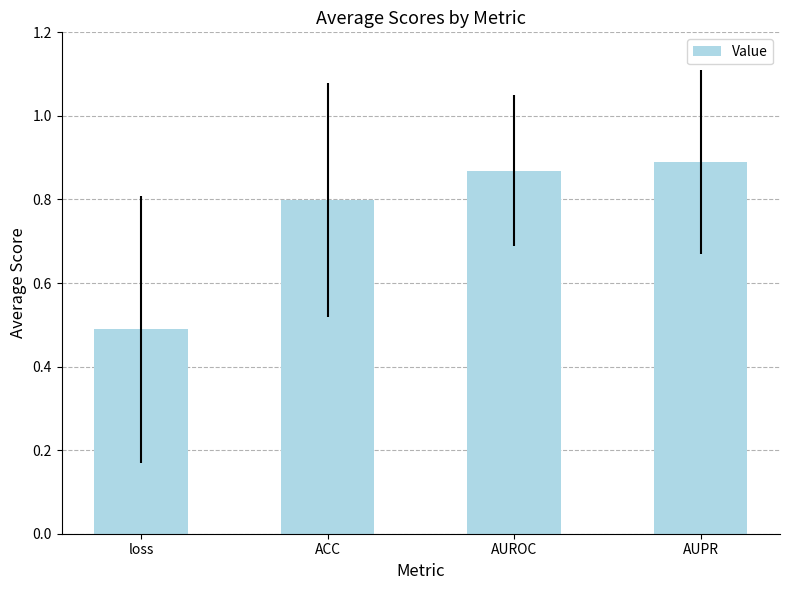

Rank the categories by value from highest to lowest.

AUPR, AUROC, ACC, loss